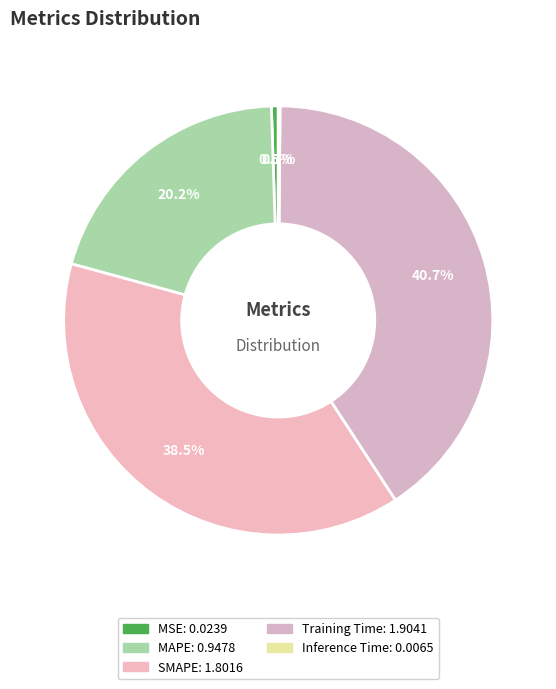

Count the number of slices in the pie.

5